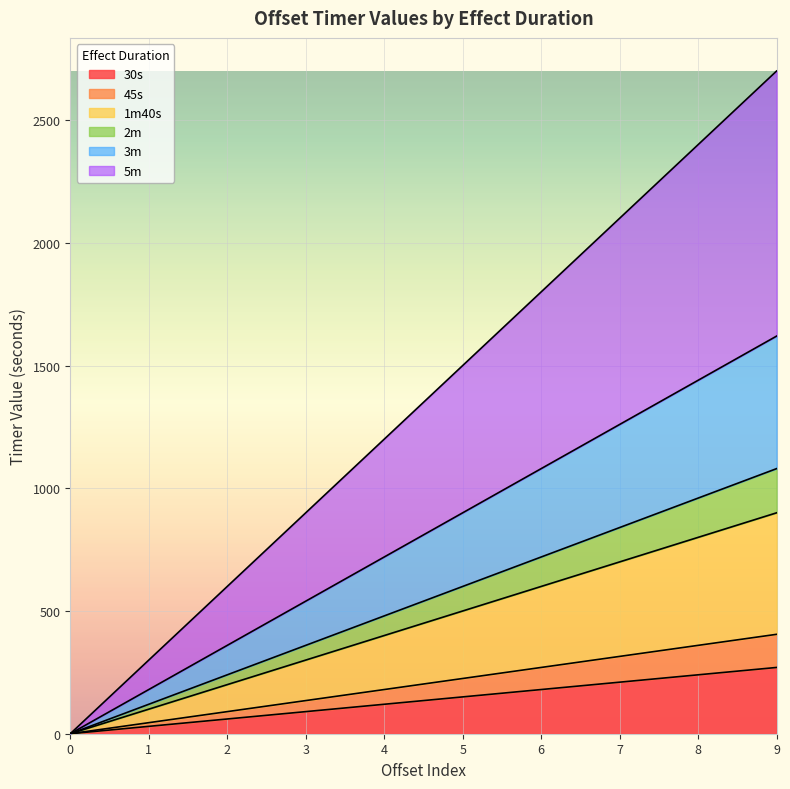

How many categories are shown in the chart?

10